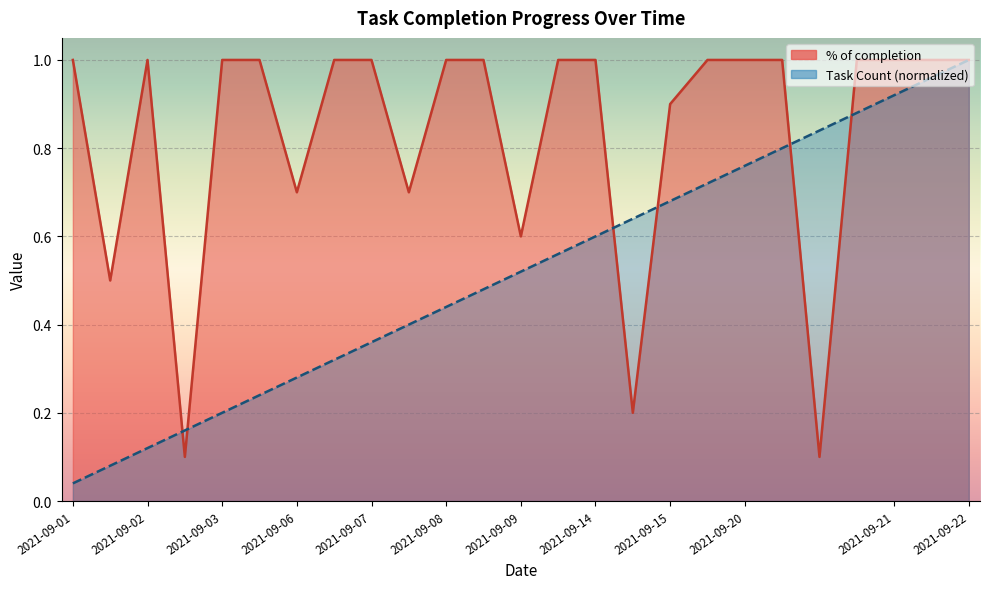

Between which two adjacent categories do Task Count and % of completion first intersect?

2021-09-02 and 2021-09-02